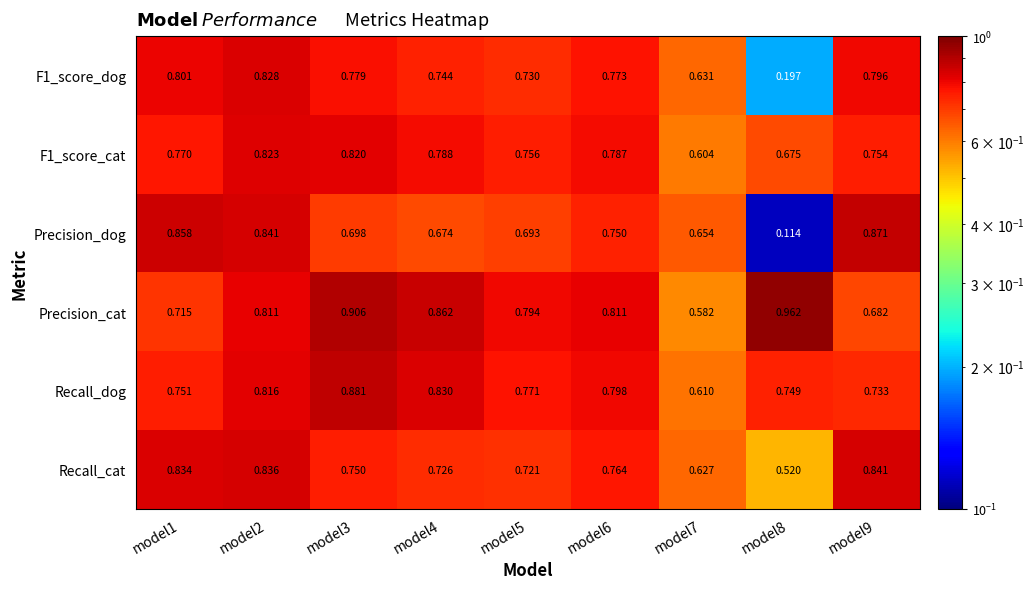

At how many categories does at least one series exceed 0?

9